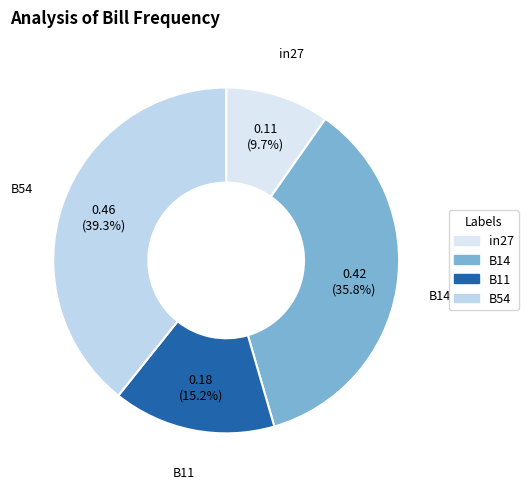

Count the number of slices in the pie.

4